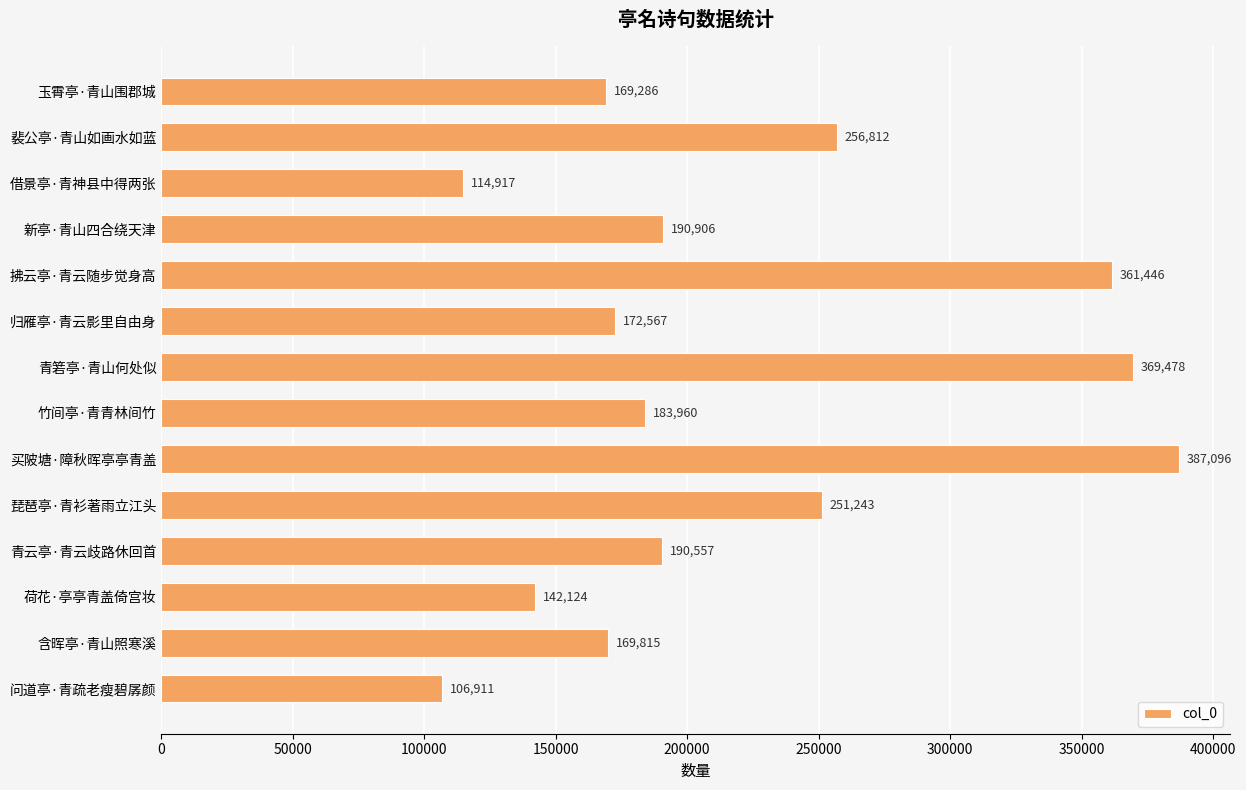

Rank the categories by value from lowest to highest.

问道亭·青疏老瘦碧孱颜, 借景亭·青神县中得两张, 荷花·亭亭青盖倚宫妆, 玉霄亭·青山围郡城, 含晖亭·青山照寒溪, 归雁亭·青云影里自由身, 竹间亭·青青林间竹, 青云亭·青云歧路休回首, 新亭·青山四合绕天津, 琵琶亭·青衫著雨立江头, 裴公亭·青山如画水如蓝, 拂云亭·青云随步觉身高, 青箬亭·青山何处似, 买陂塘·障秋晖亭亭青盖